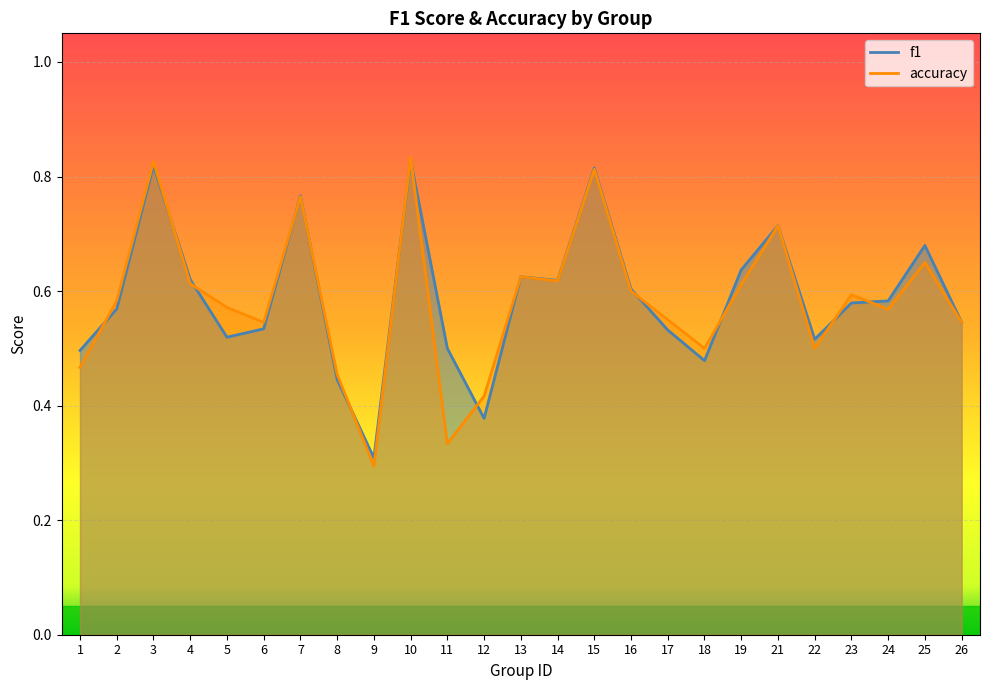

The value of f1 at 6 is 0.5. True or false?

True